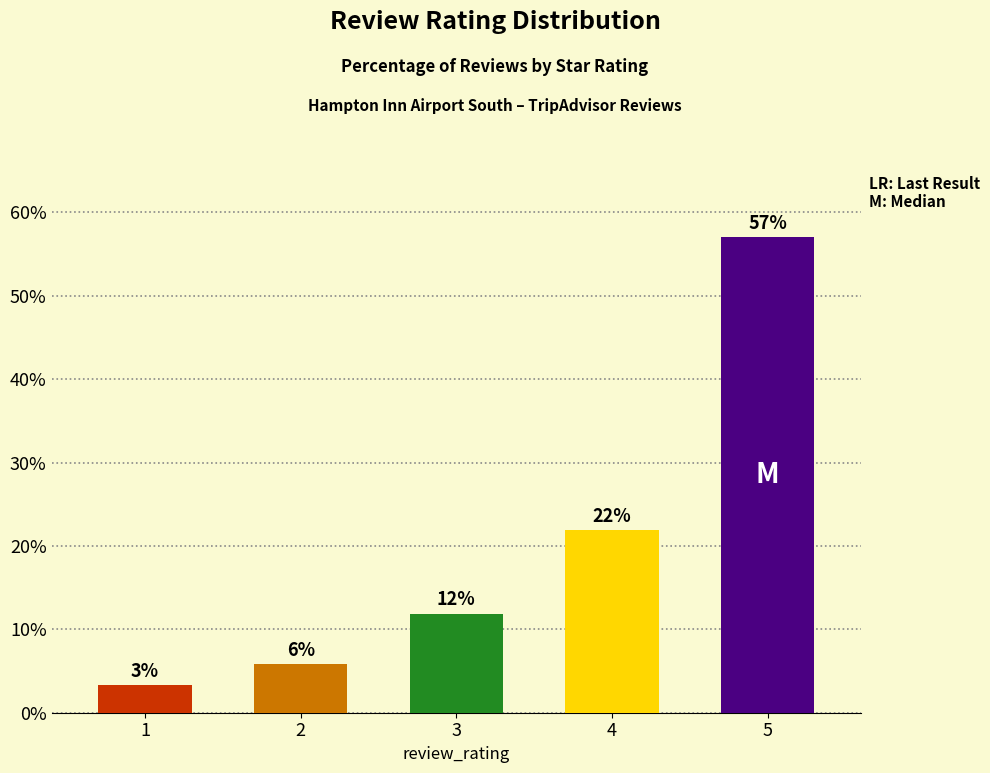

Where is the data nearest to the value 30?

4